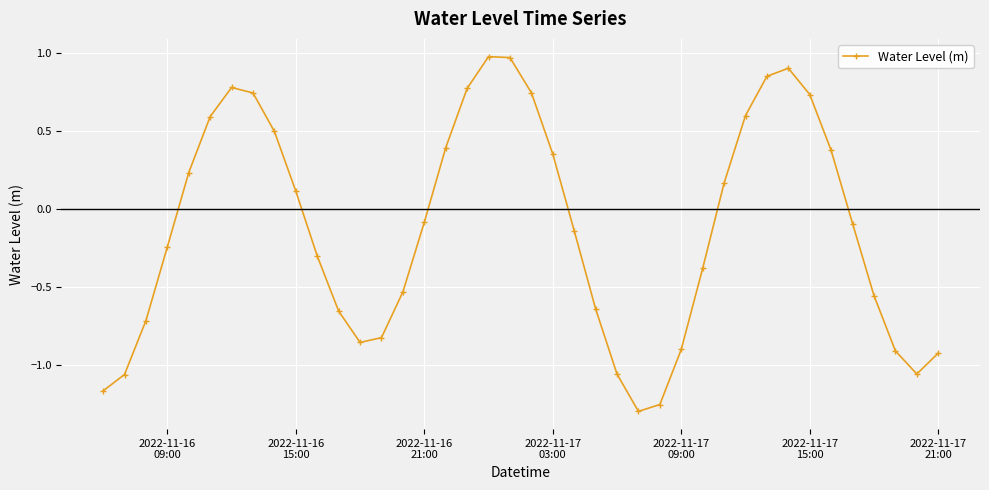

What is the difference between the maximum and minimum values?

2.3